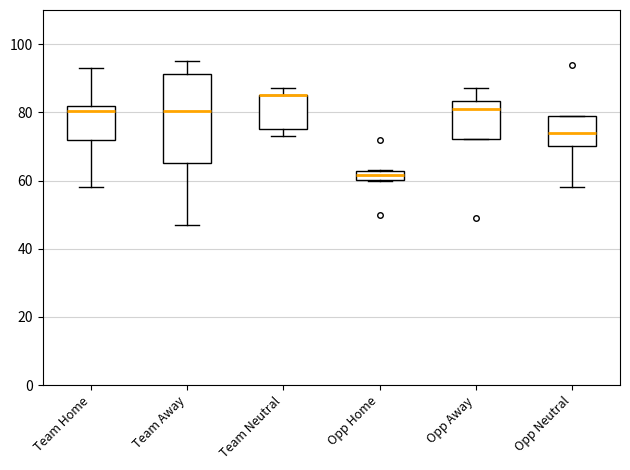

Which box is the tallest, from its lower edge to its upper edge?

Team Away